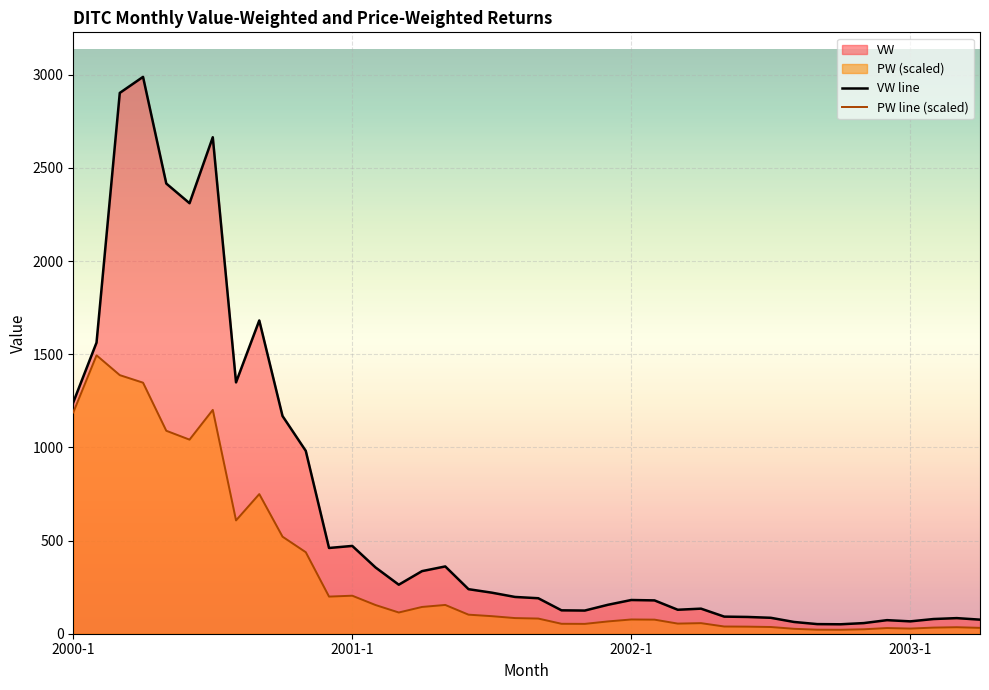

How many lines are shown in the chart?

2